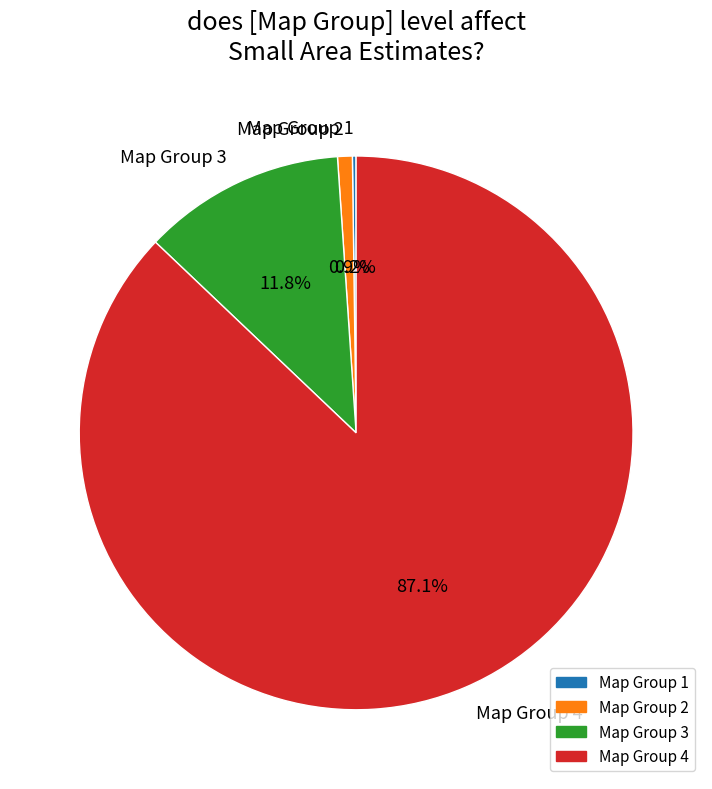

Which has a higher value, Map Group 4 or Map Group 3?

Map Group 4